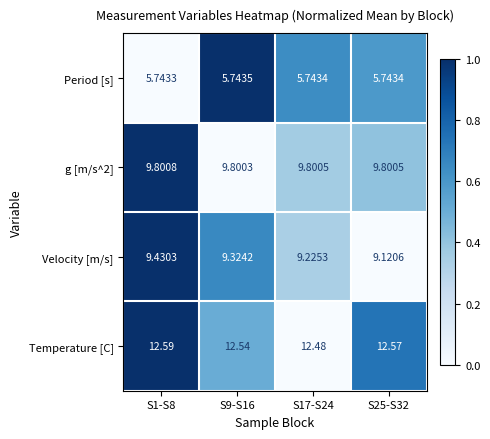

Which series has the largest total across all categories?

Temperature [C]